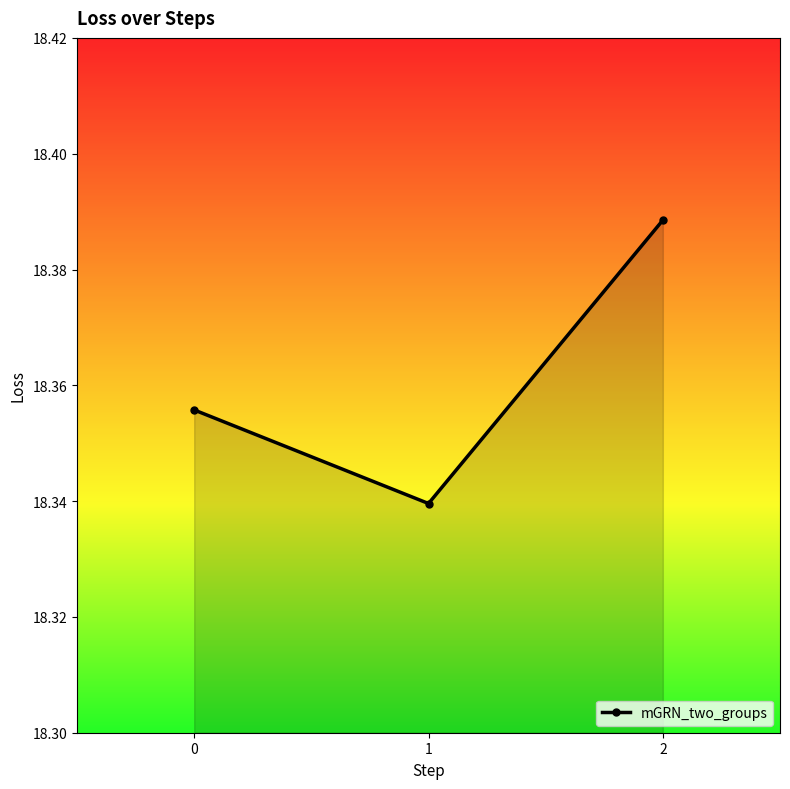

How many lines are shown in the chart?

1